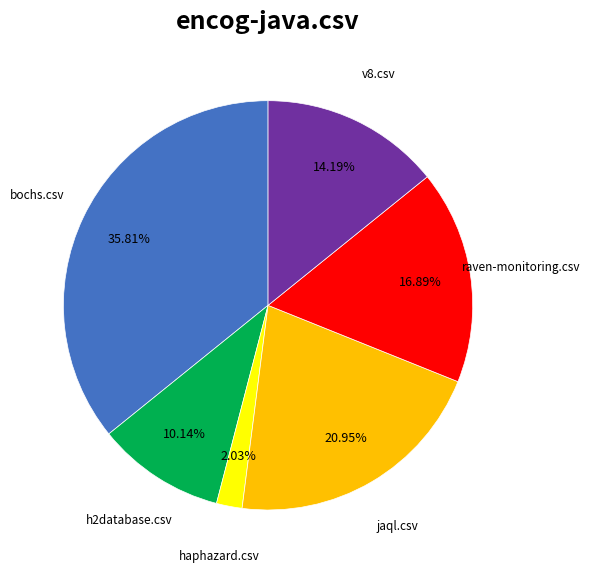

Does any single category account for the majority?

No